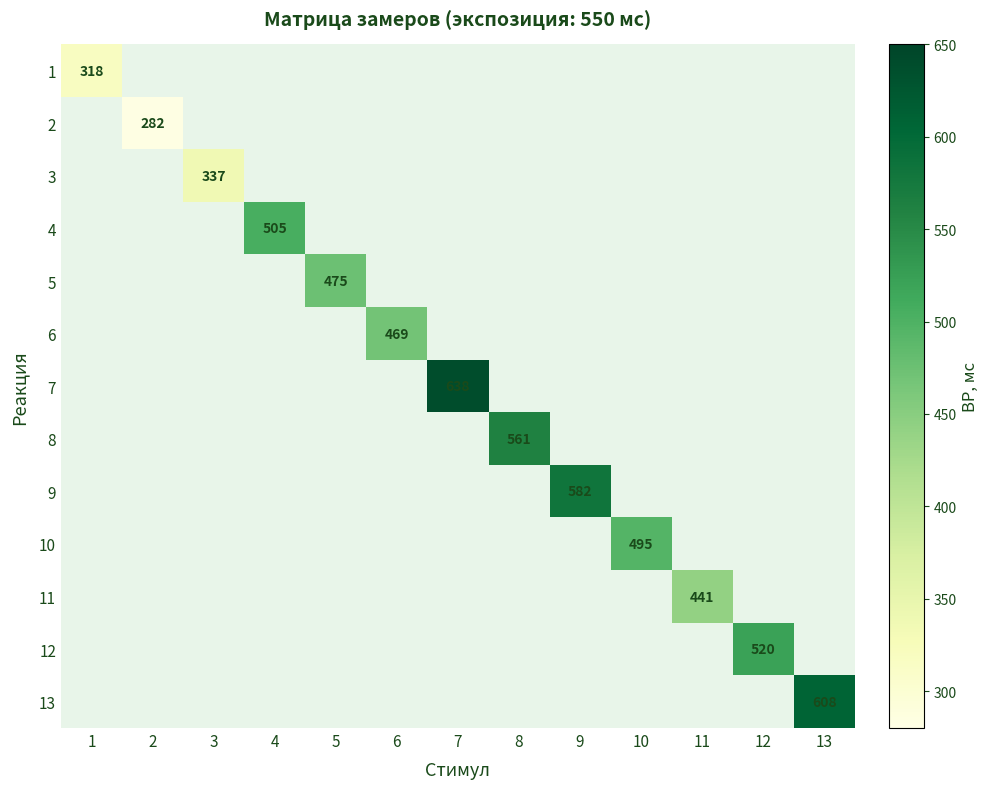

Is it true that 13 equals 608 at 13?

True